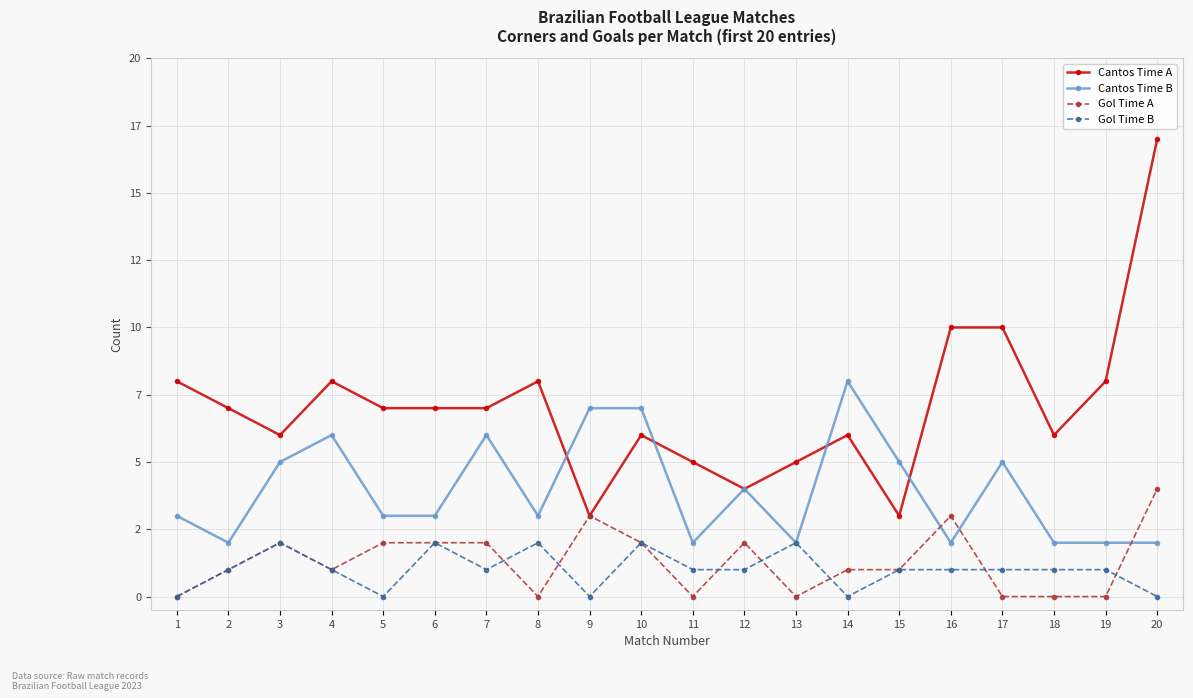

What are all the series names shown in the legend?

Cantos Time A, Cantos Time B, Gol Time A, Gol Time B